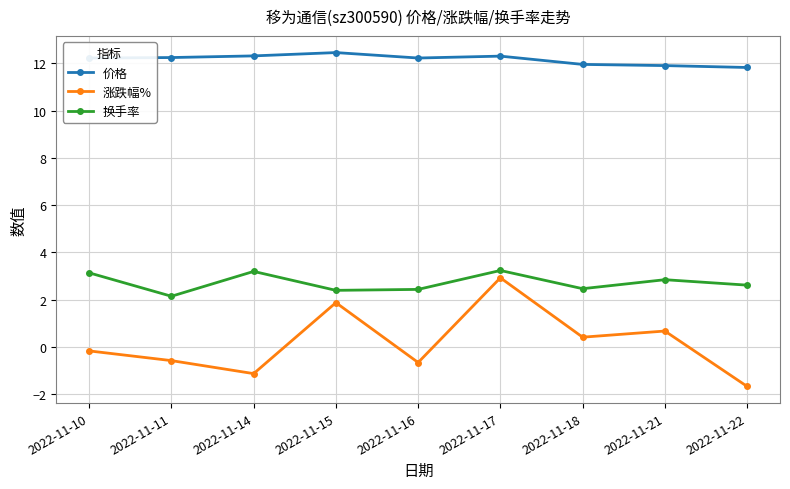

Which series has the widest spread of values?

涨跌幅%